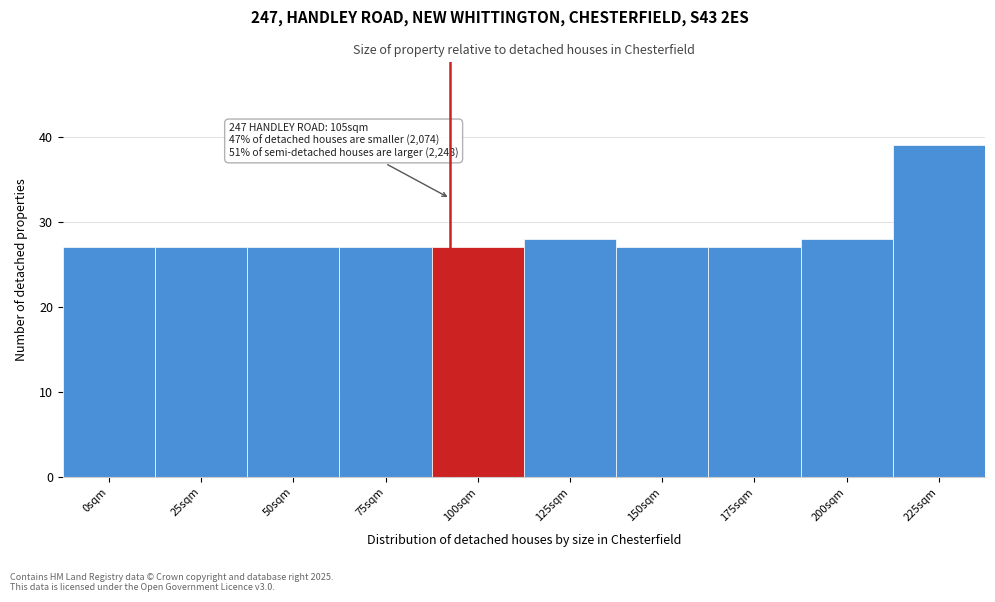

Reading left to right, list all the values displayed in this chart.

27	27	27	27	27	28	27	27	28	39